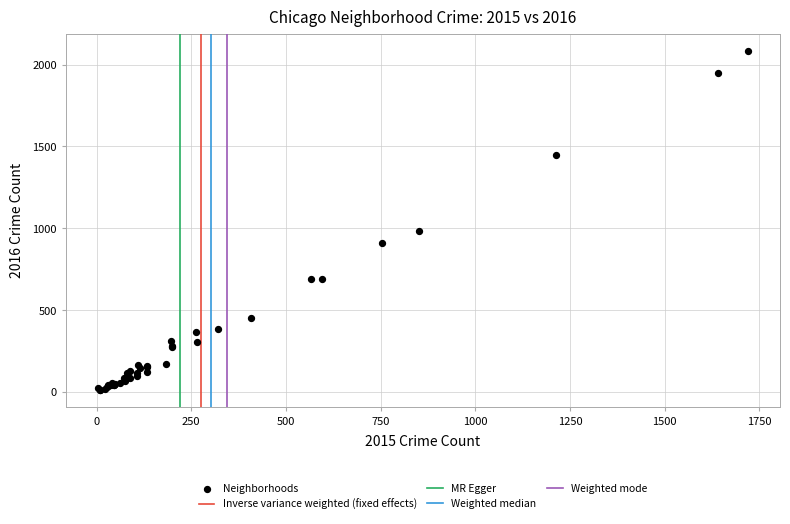

What Y value in the scatter plot is closest to 1048?

983